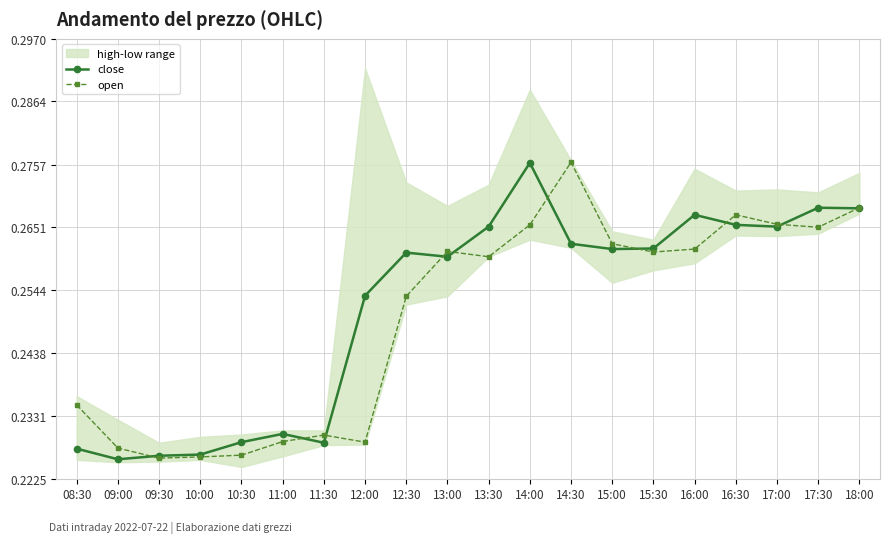

List the series in order of their peak value, highest first.

open, close